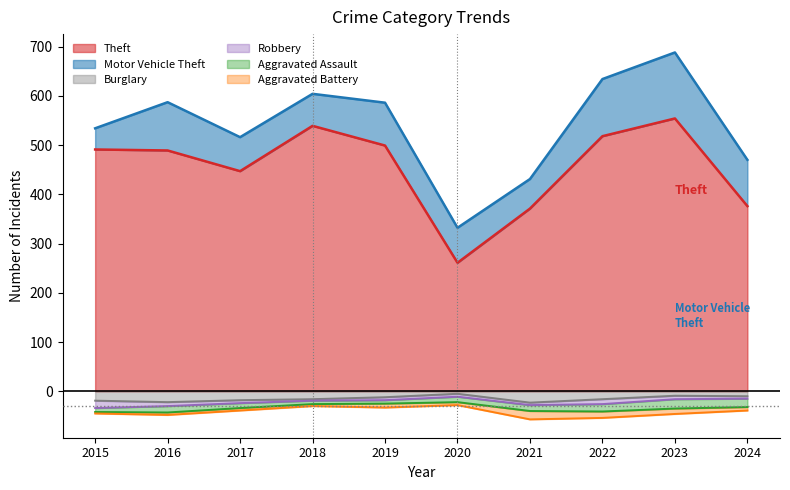

How many data points does each series have?

10